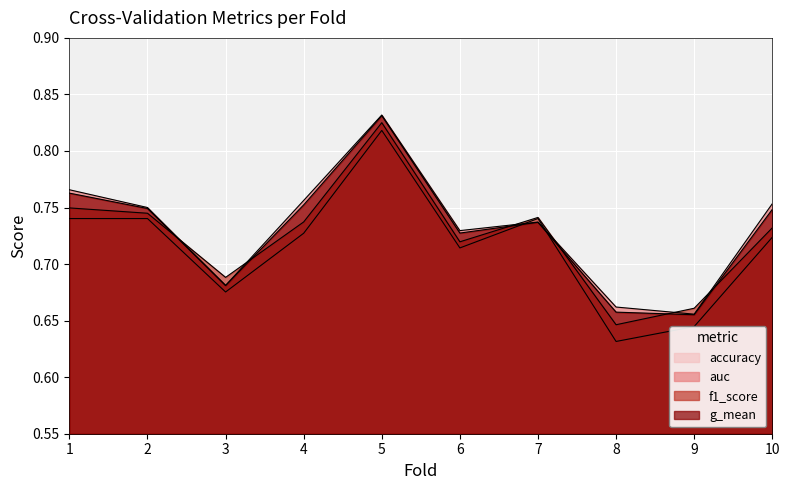

Which series changed the most between 3 and 4?

auc